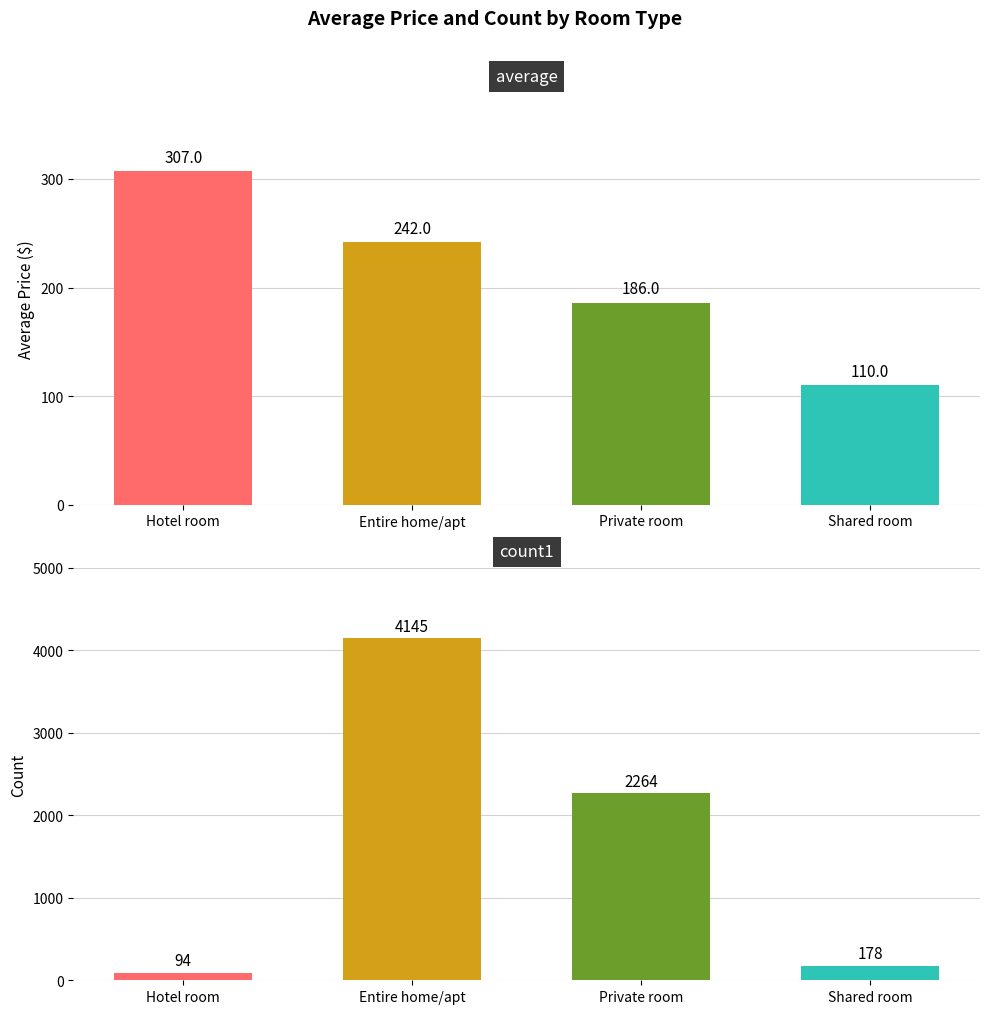

What is the difference between the maximum and minimum values in the average series?

197